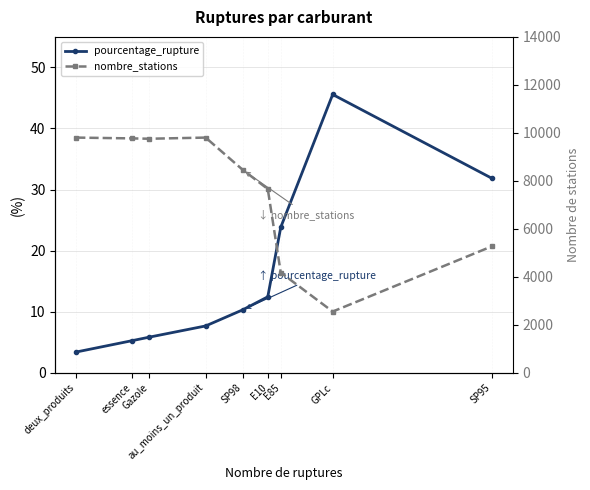

Is it true that nombre_stations equals 9803.0 at au_moins_un_produit?

True